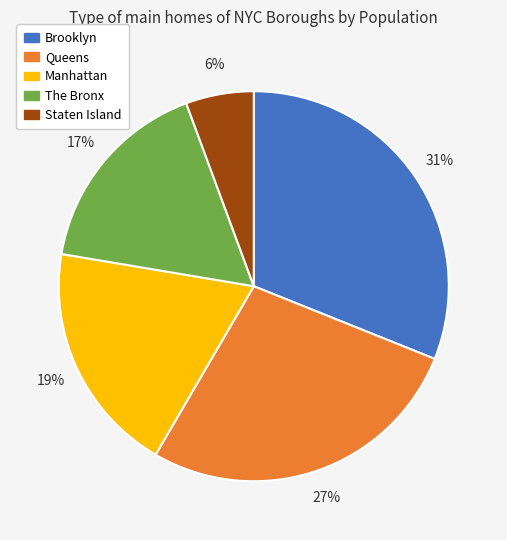

The The Bronx slice represents 17% of the pie. True or false?

True